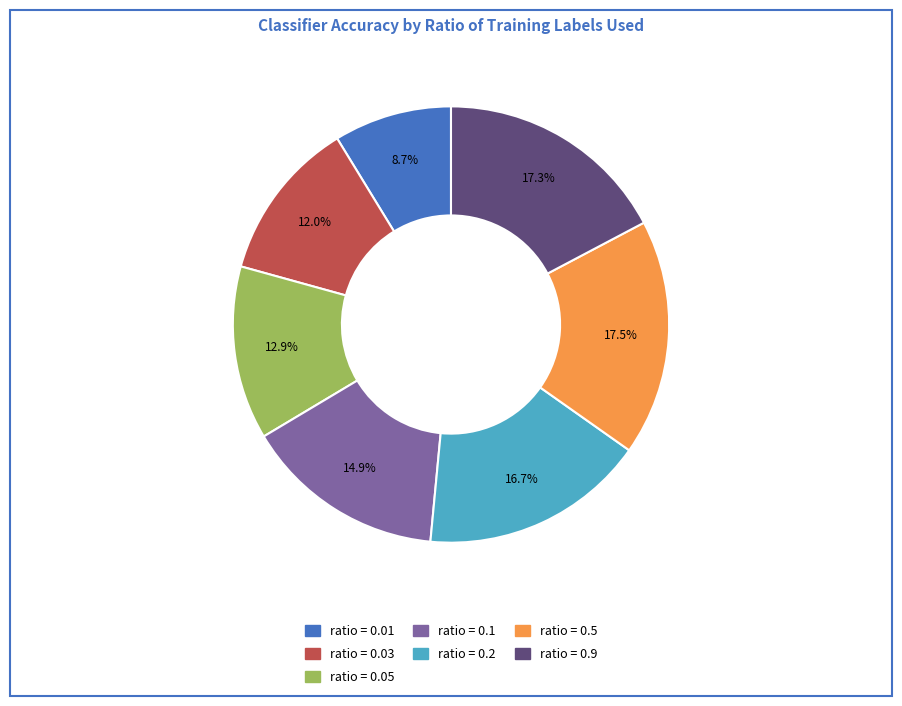

Is there a majority slice in this chart?

No